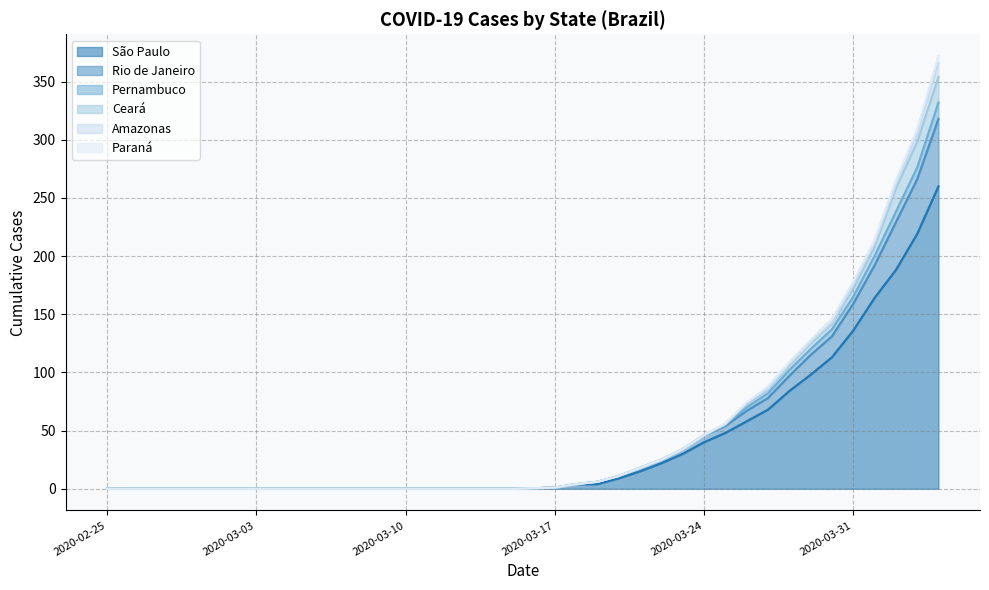

Does the chart have visible grid lines?

Yes